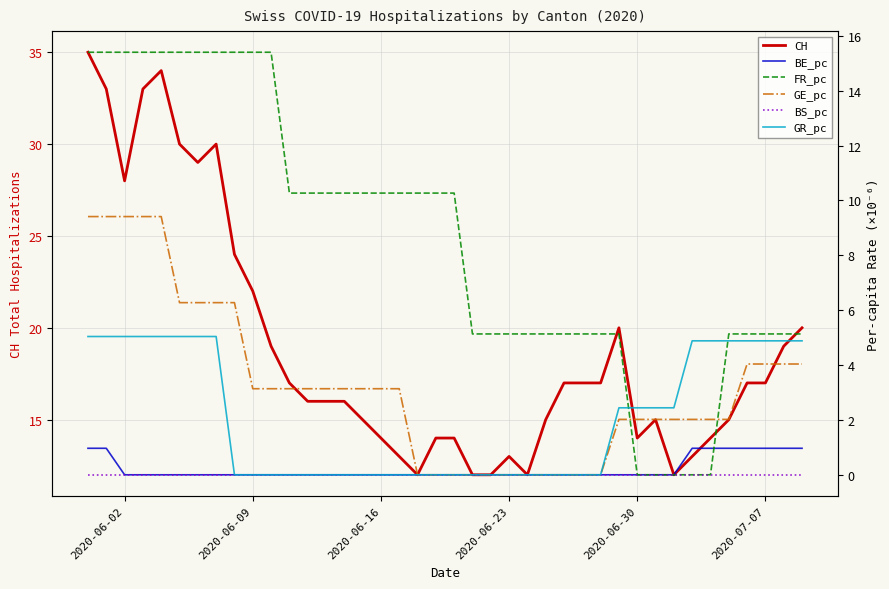

How many values in the GE_pc series exceed 3?

22